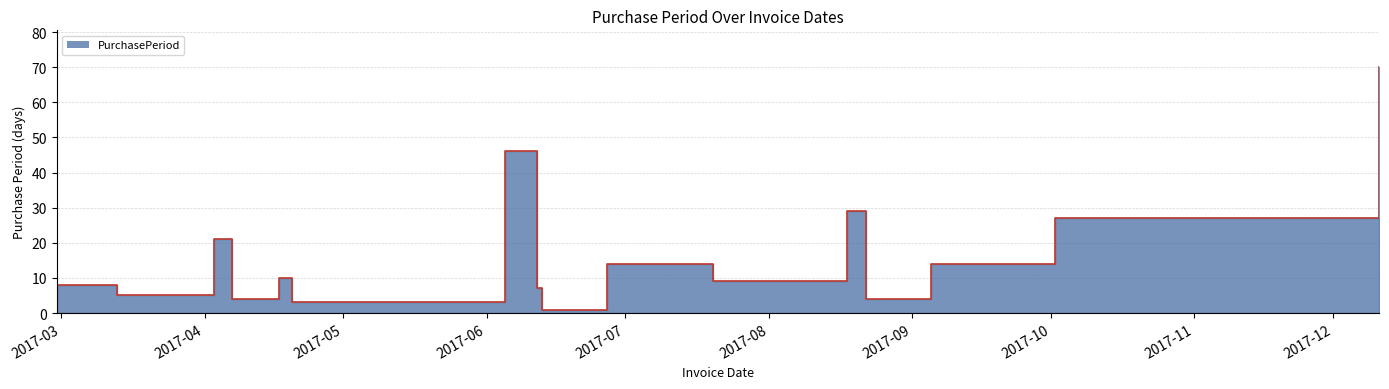

What is the smallest value displayed?

1